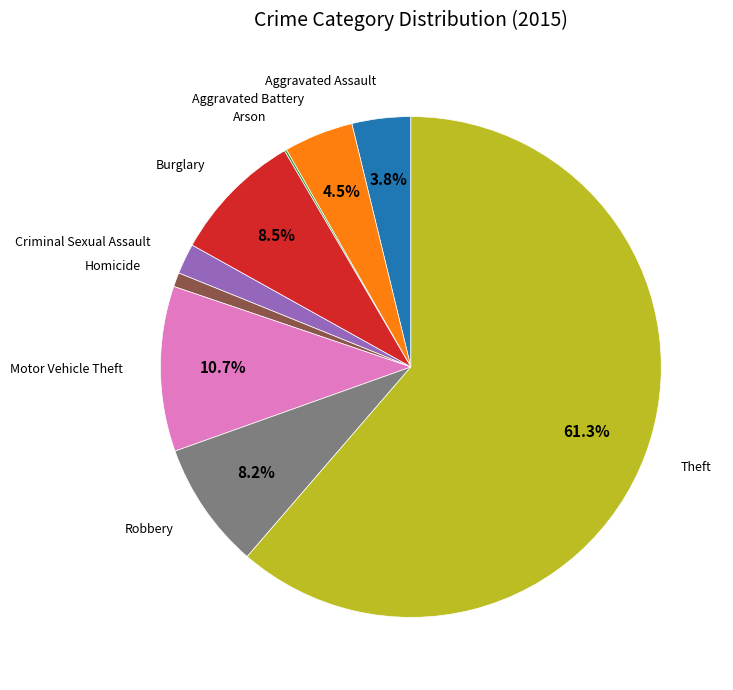

To the nearest percent, what portion does Aggravated Assault represent?

4%